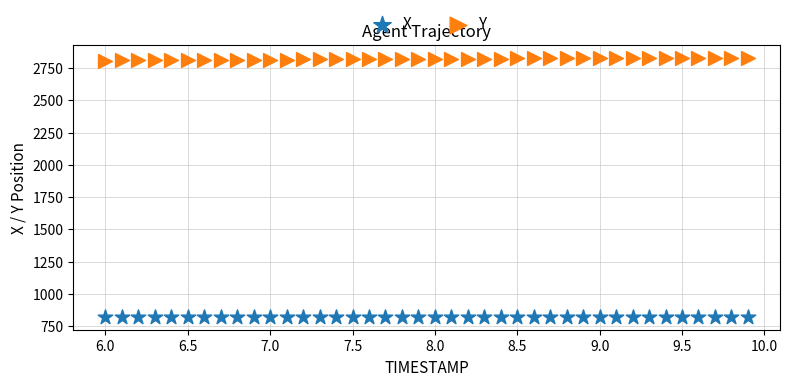

Which series contains the lowest Y value?

X